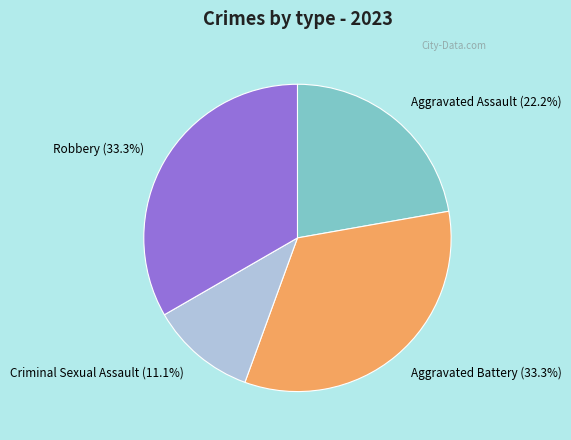

Does any single category account for the majority?

No